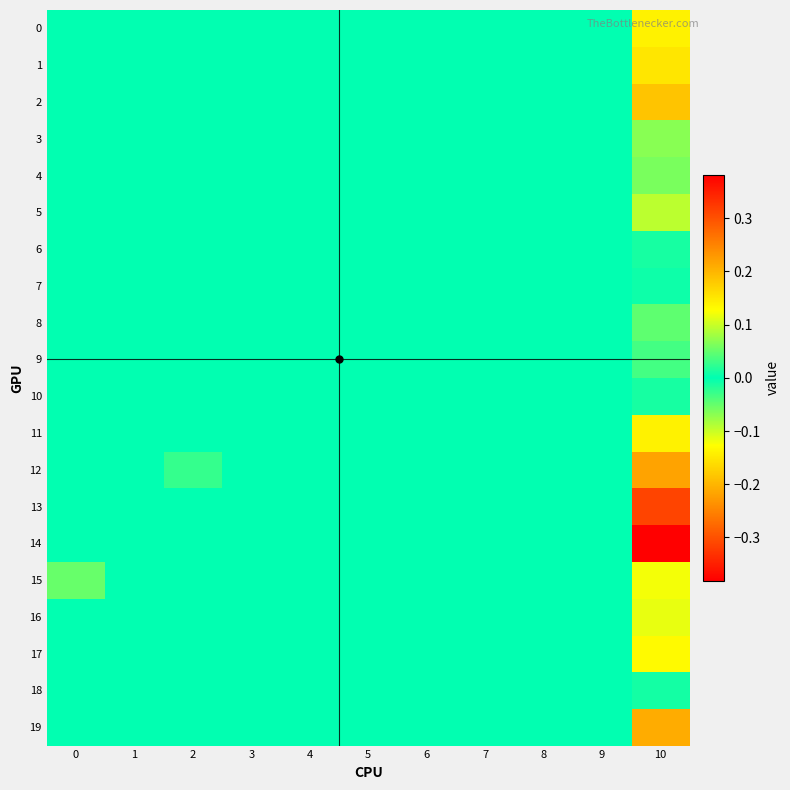

Which series has the largest total across all categories?

14